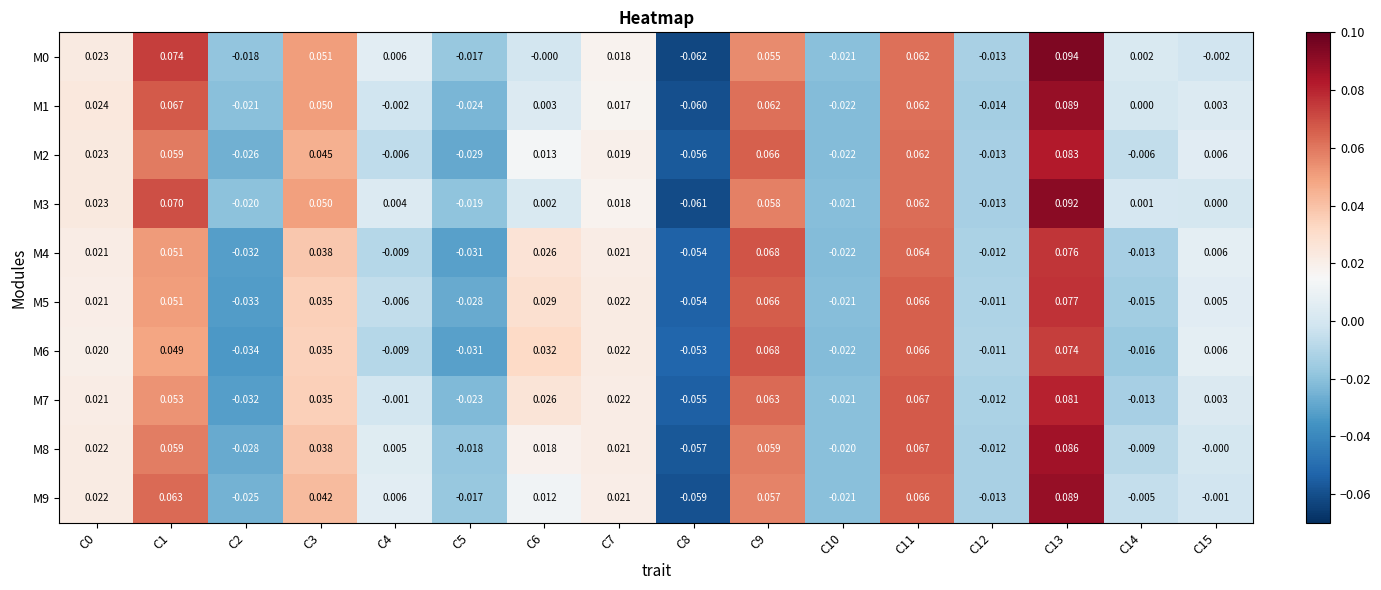

Is the value of M9 at C12 greater than the value of M0 at C4?

No